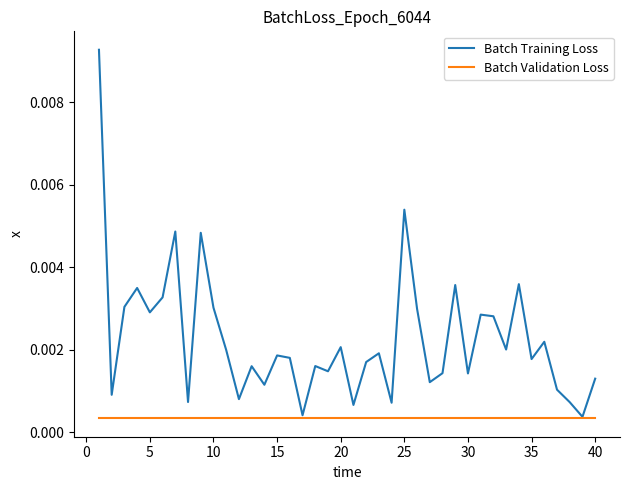

Rank the series by their average value, from lowest to highest.

Batch Validation Loss, Batch Training Loss